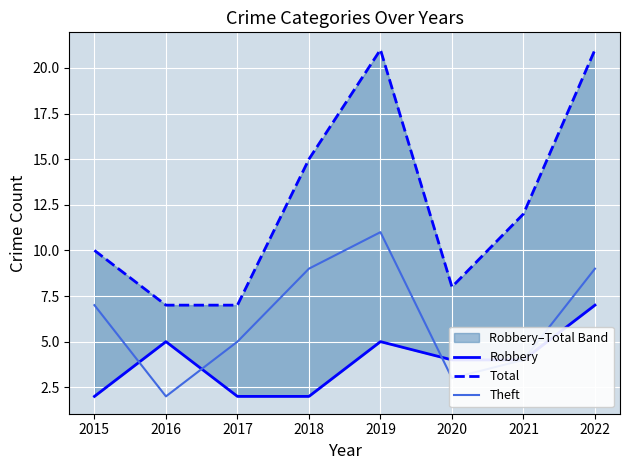

What is the spread (max minus min) of values at 2020?

5